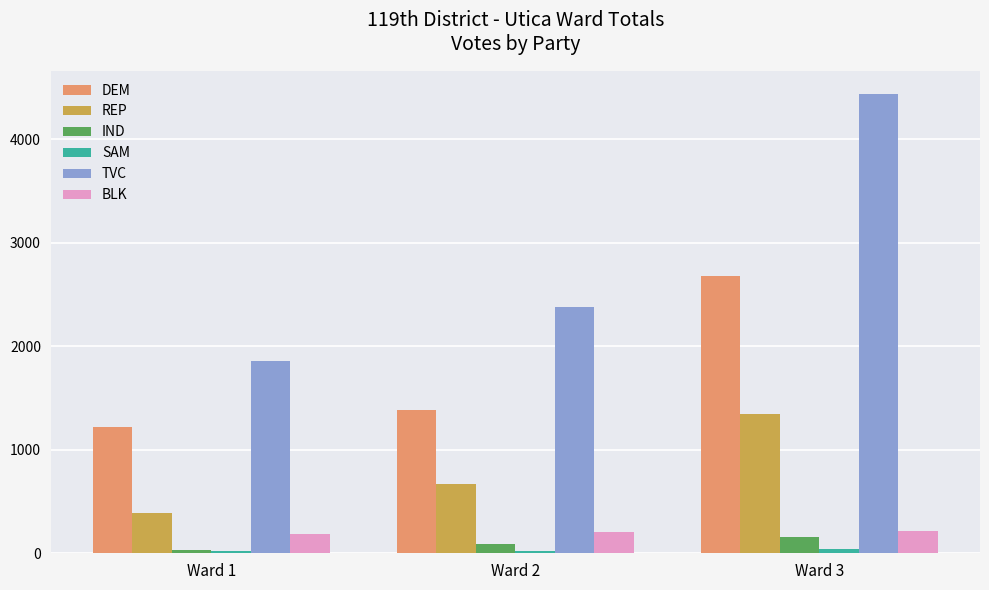

What is the spread (max minus min) of values at Ward 3?

4399